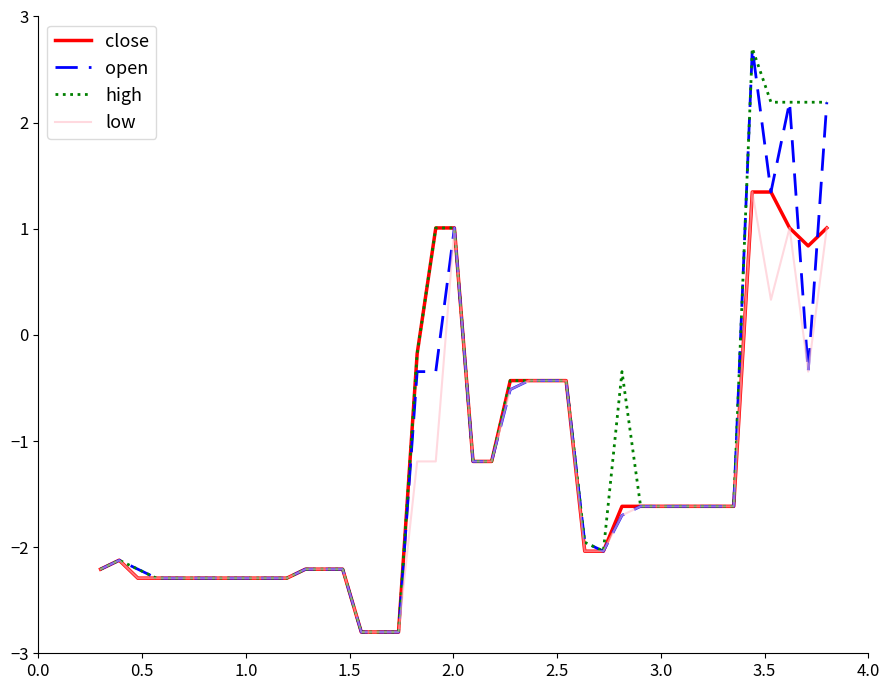

What is the highest value of the low series?

1.3